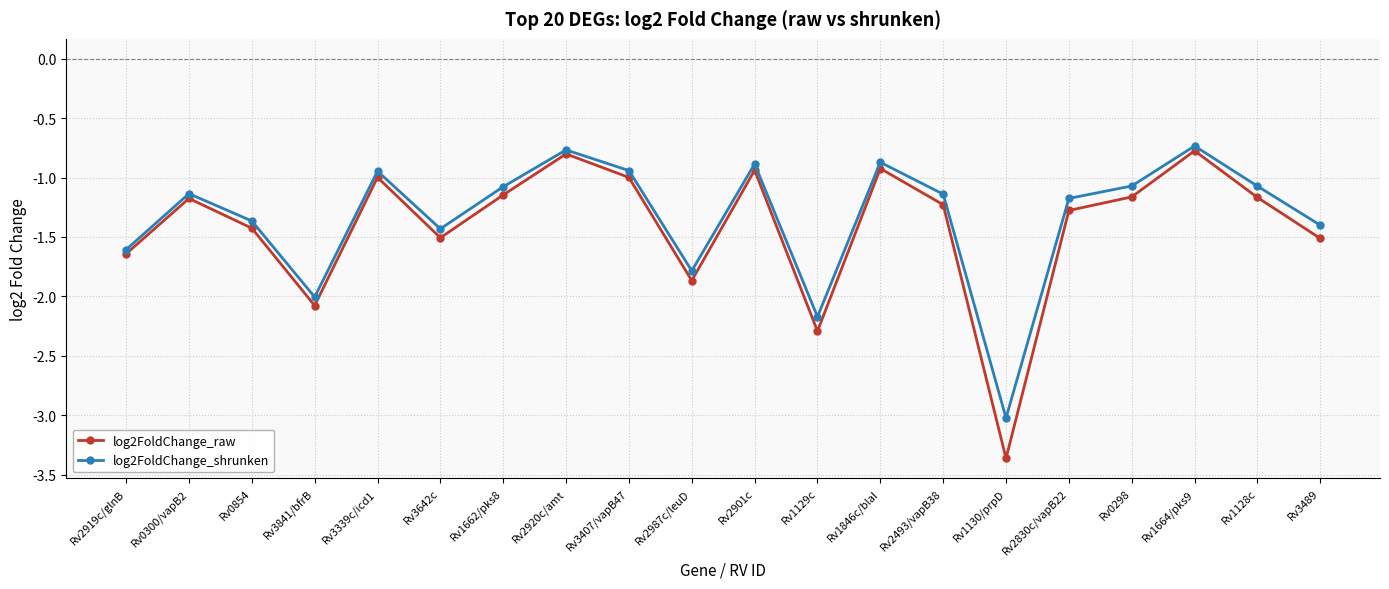

What is the difference between the maximum and minimum values in the log2FoldChange_shrunken series?

2.3